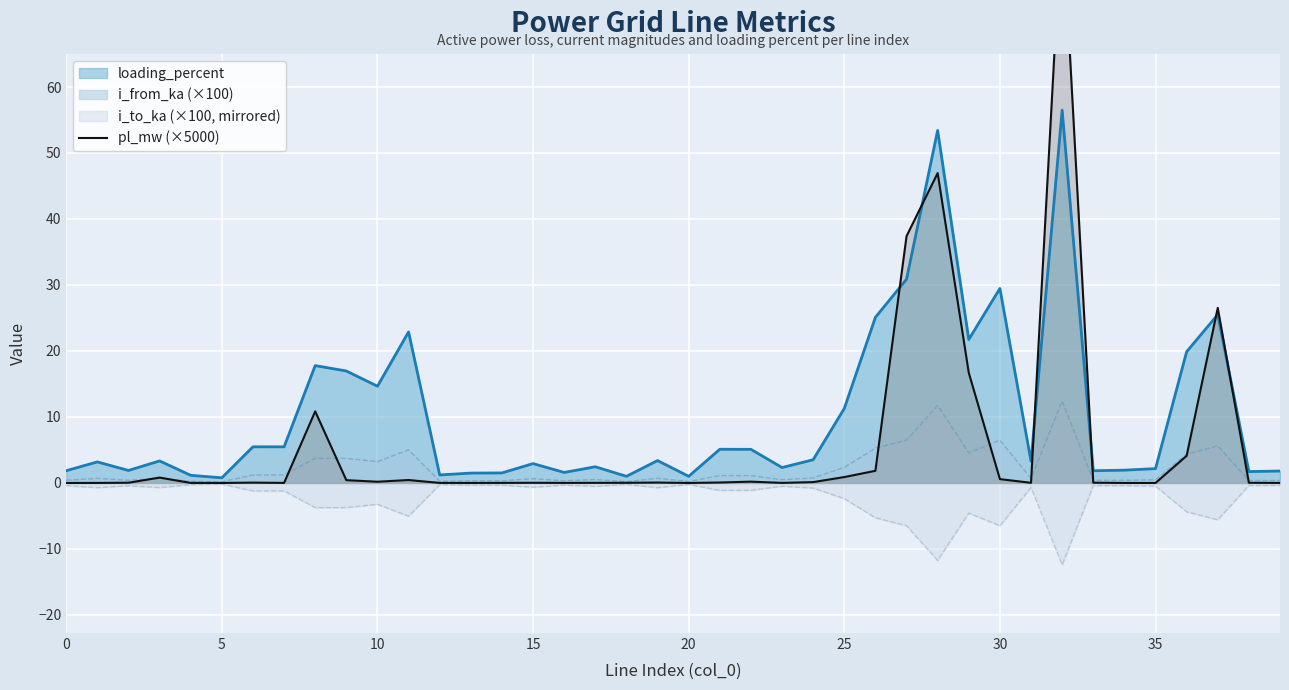

How many points are lower than both their immediate neighbors (excluding endpoints)?

9